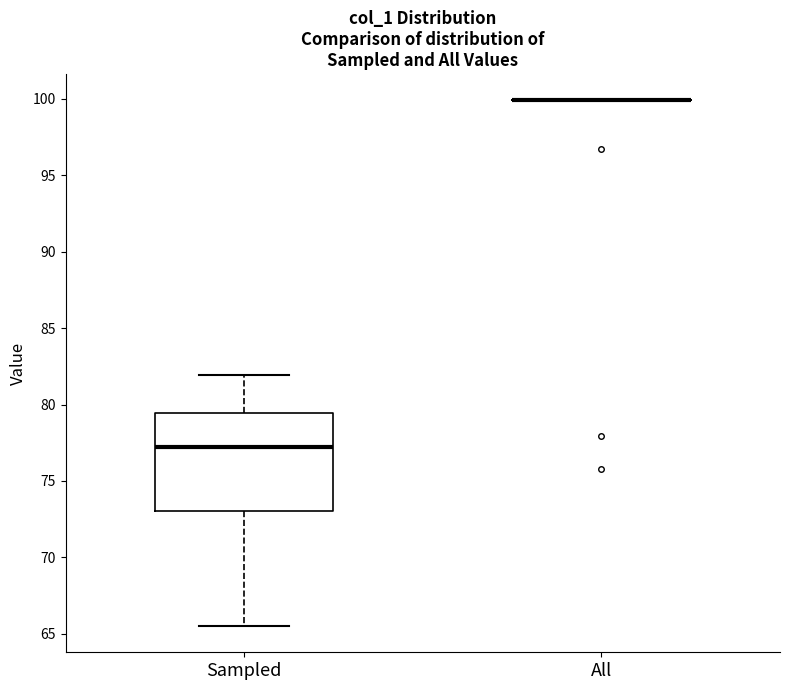

Reading left to right, transcribe this box plot: for each box, give where its median line is, the range the box spans, and where its two whiskers end, as read against the y-axis. The values are not printed on the chart, so give them approximately, as read against the axis.

Sampled: median 77.0, box 73.0 to 79.5, whiskers 65.5 to 82.0
All: box collapsed to a line at 100.0, whiskers 100.0 to 100.0